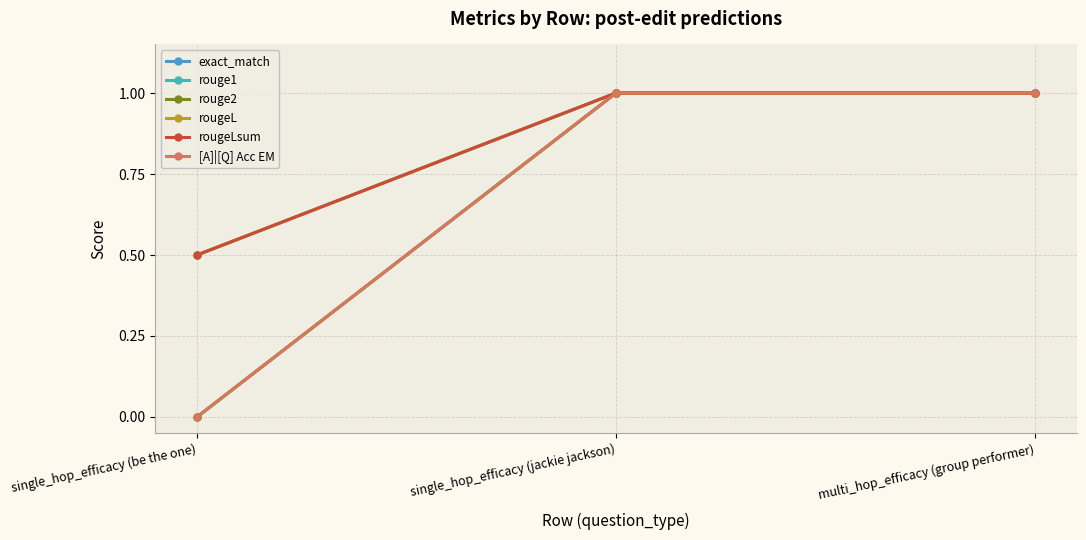

Is this an area chart (filled region under the line)?

No